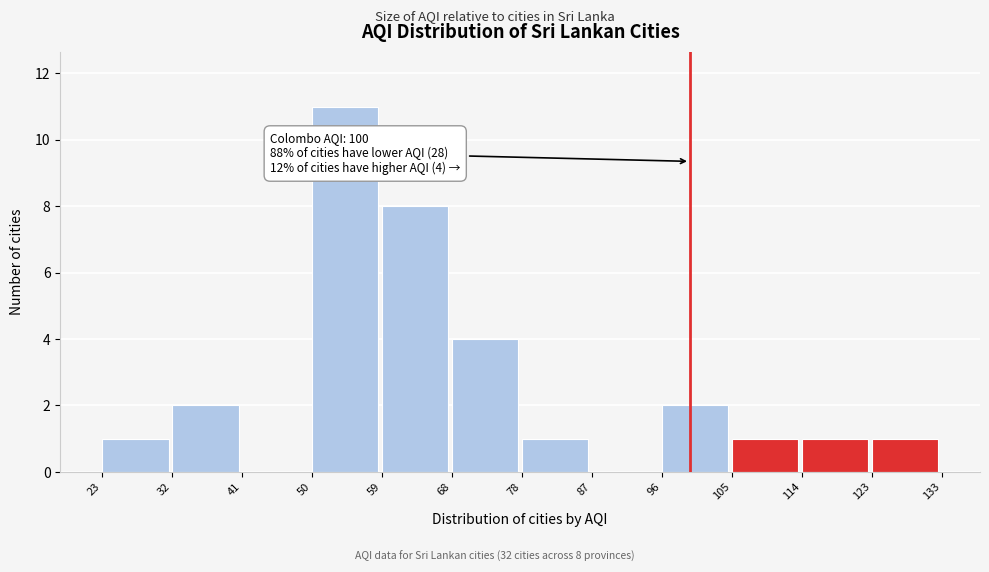

Which range on the x-axis has the tallest bar?

50 to 59